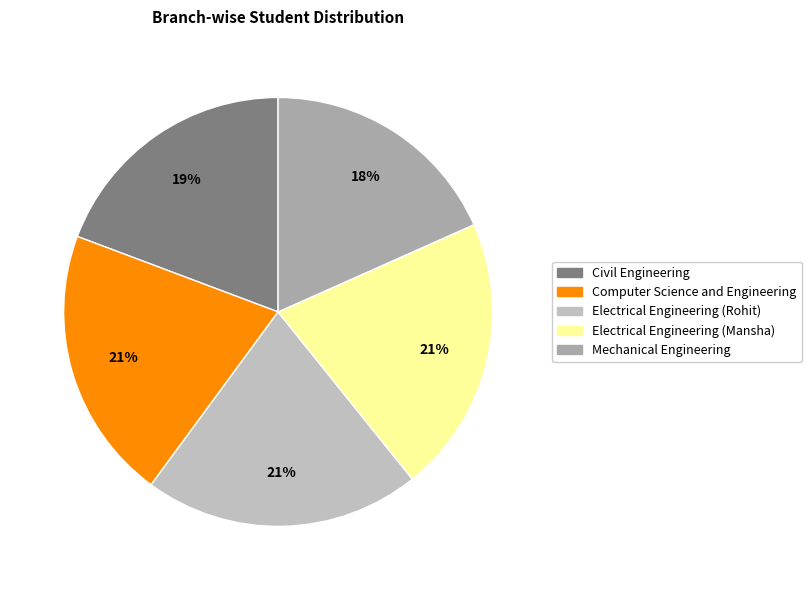

What percentage do Computer Science and Engineering and Civil Engineering together represent?

39.9%